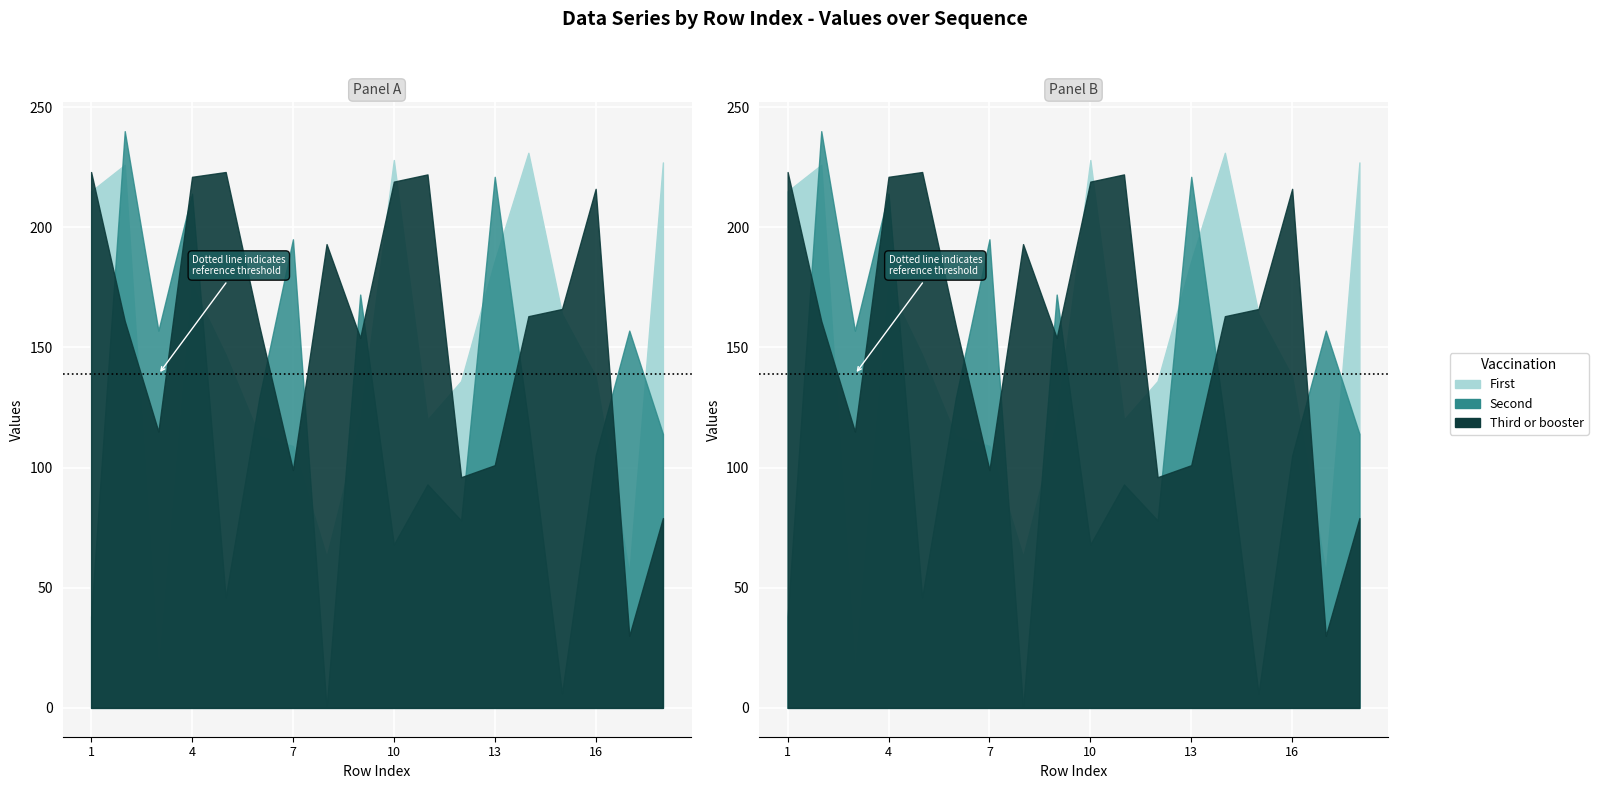

Rank the series by their maximum value, from lowest to highest.

Third or booster, First, Second